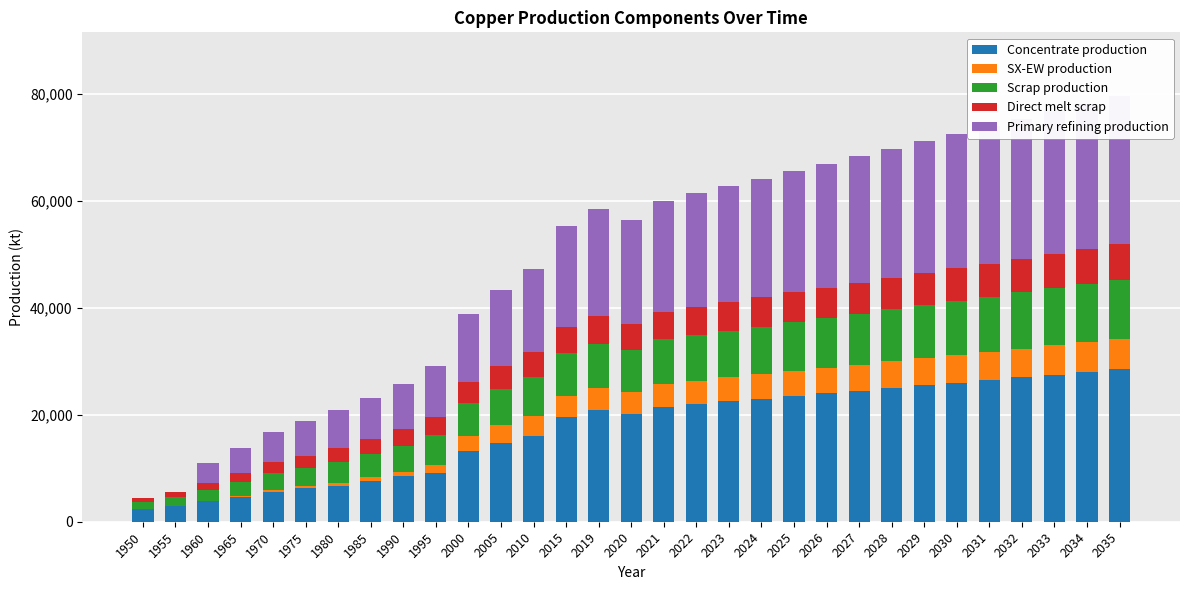

How many data points in Direct melt scrap are less than 5100?

15